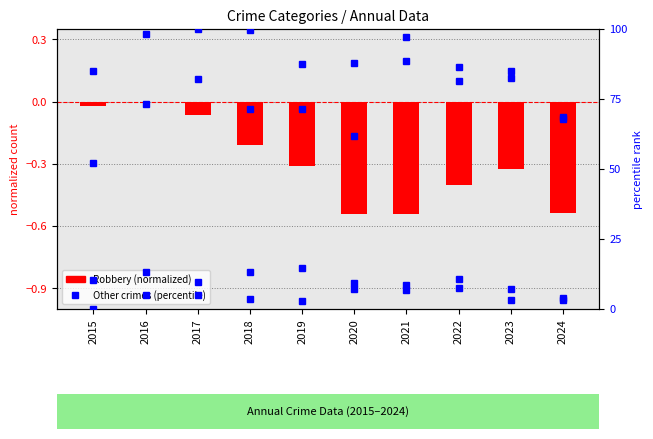

Reading left to right, list all the values displayed in this chart.

Robbery: -0.0	0.0	-0.1	-0.2	-0.3	-0.5	-0.5	-0.4	-0.3	-0.5
Aggravated Assault: 52.1	73.1	82.1	71.4	71.4	61.7	97.2	86.6	84.8	67.9
Aggravated Battery: 84.8	98.3	100.0	99.7	87.6	87.9	88.6	81.4	82.4	68.6
Criminal Sexual Assault: 10.3	13.1	9.7	13.1	14.5	9.3	6.9	10.7	7.2	3.1
Homicide: 0.0	5.2	4.8	3.4	2.8	7.2	8.6	7.6	3.1	3.8